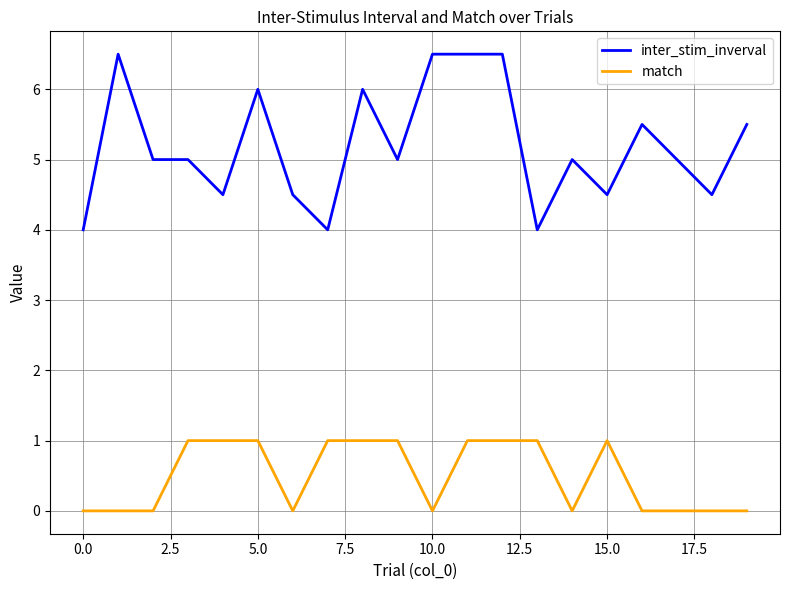

Which series has the largest total across all categories?

inter_stim_inverval